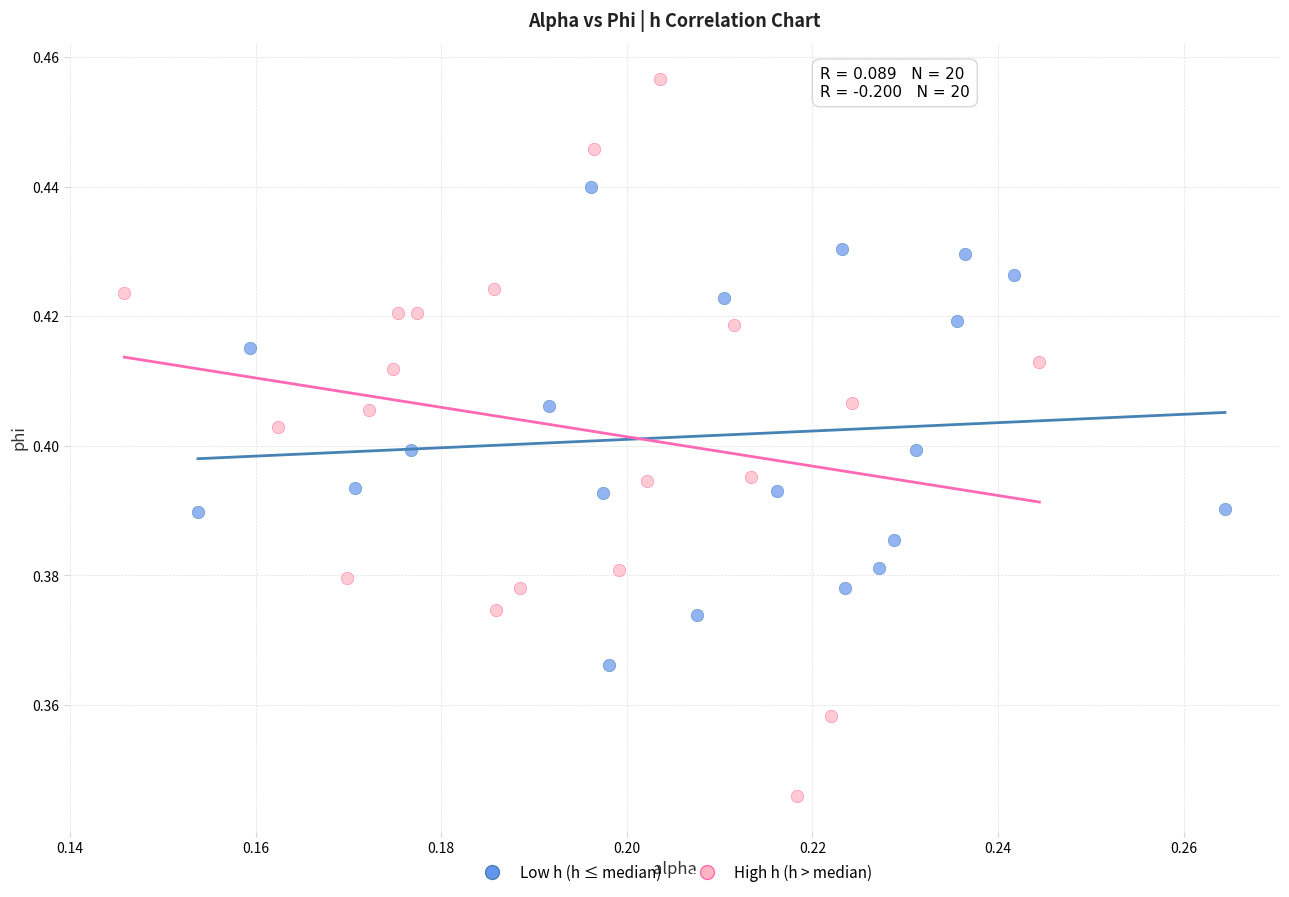

Which series contains the highest Y value?

High h (h > median)